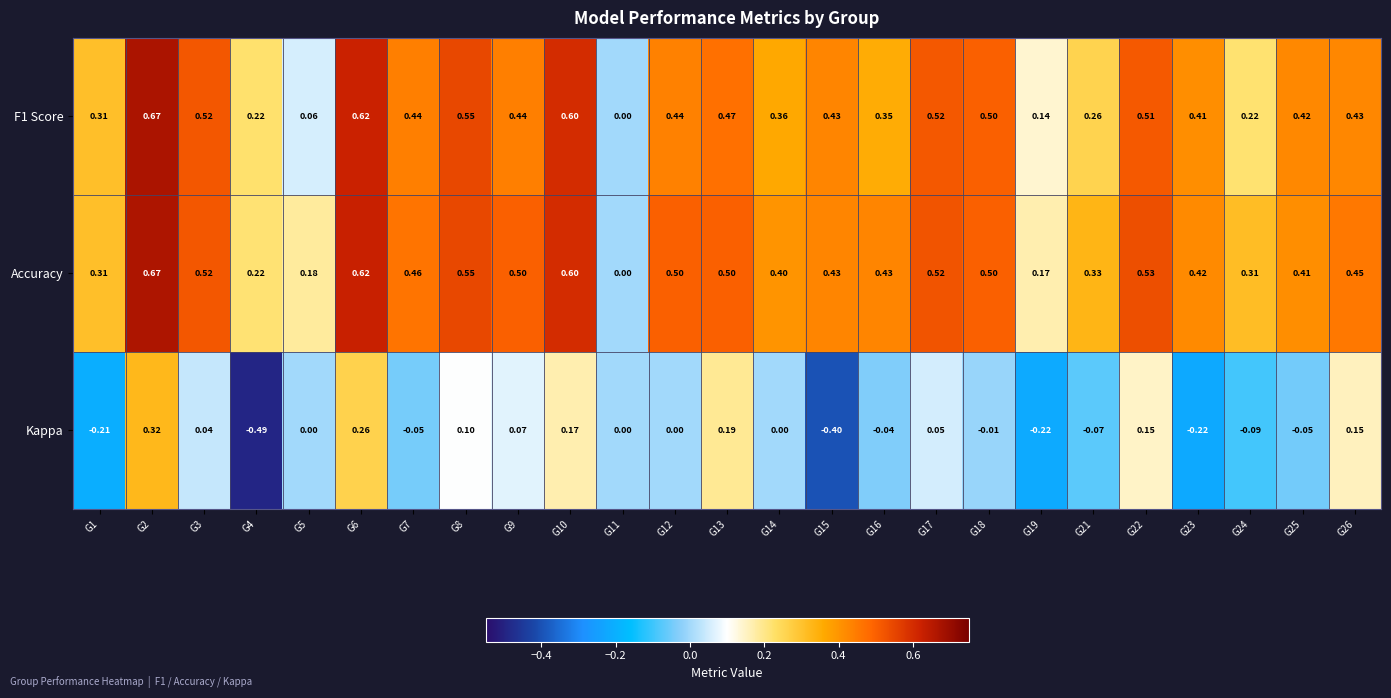

Which label corresponds to the largest value in the chart?

G2